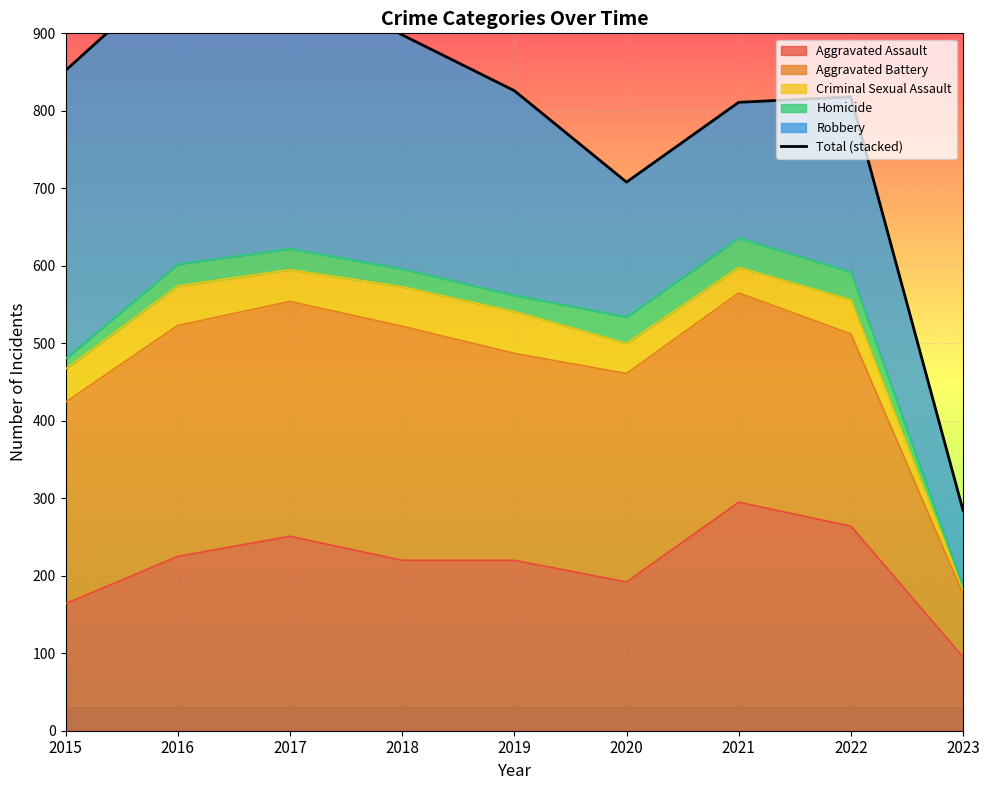

Reading left to right, what are all the values shown in this chart?

852	983	978	898	826	708	811	818	284